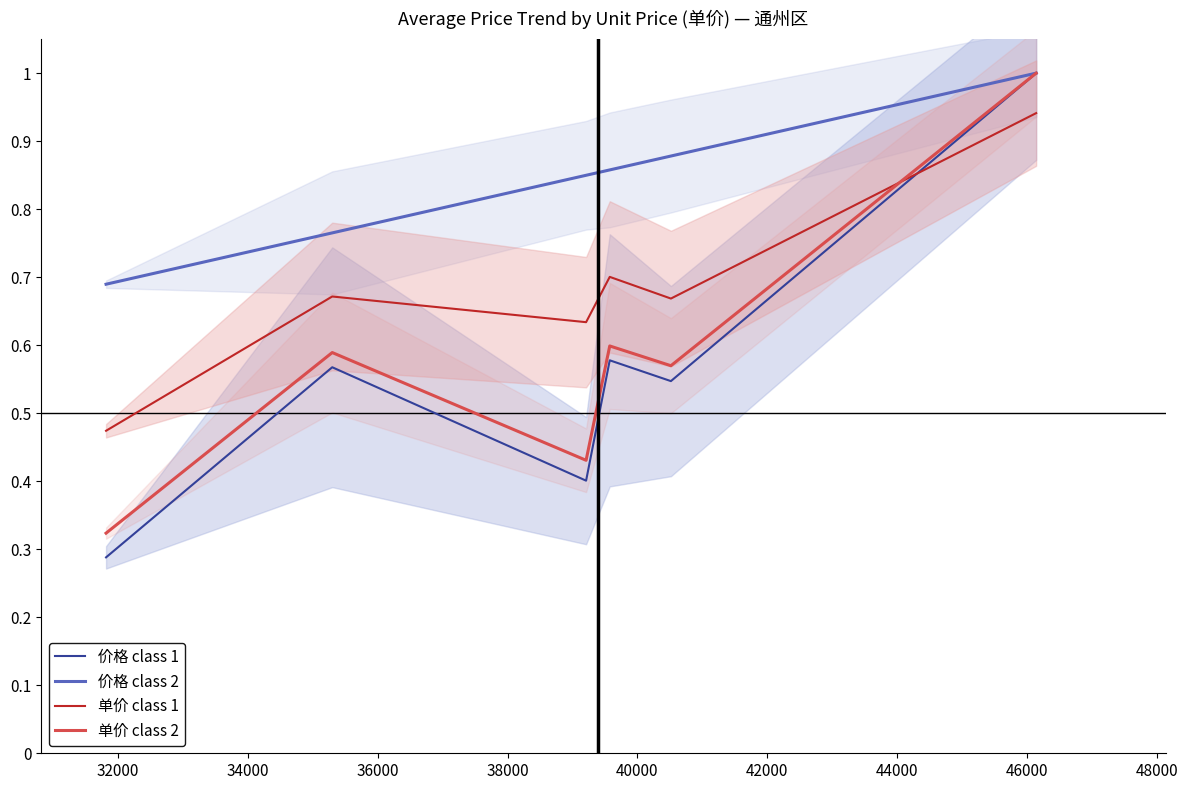

What is the greatest value displayed?

1.0